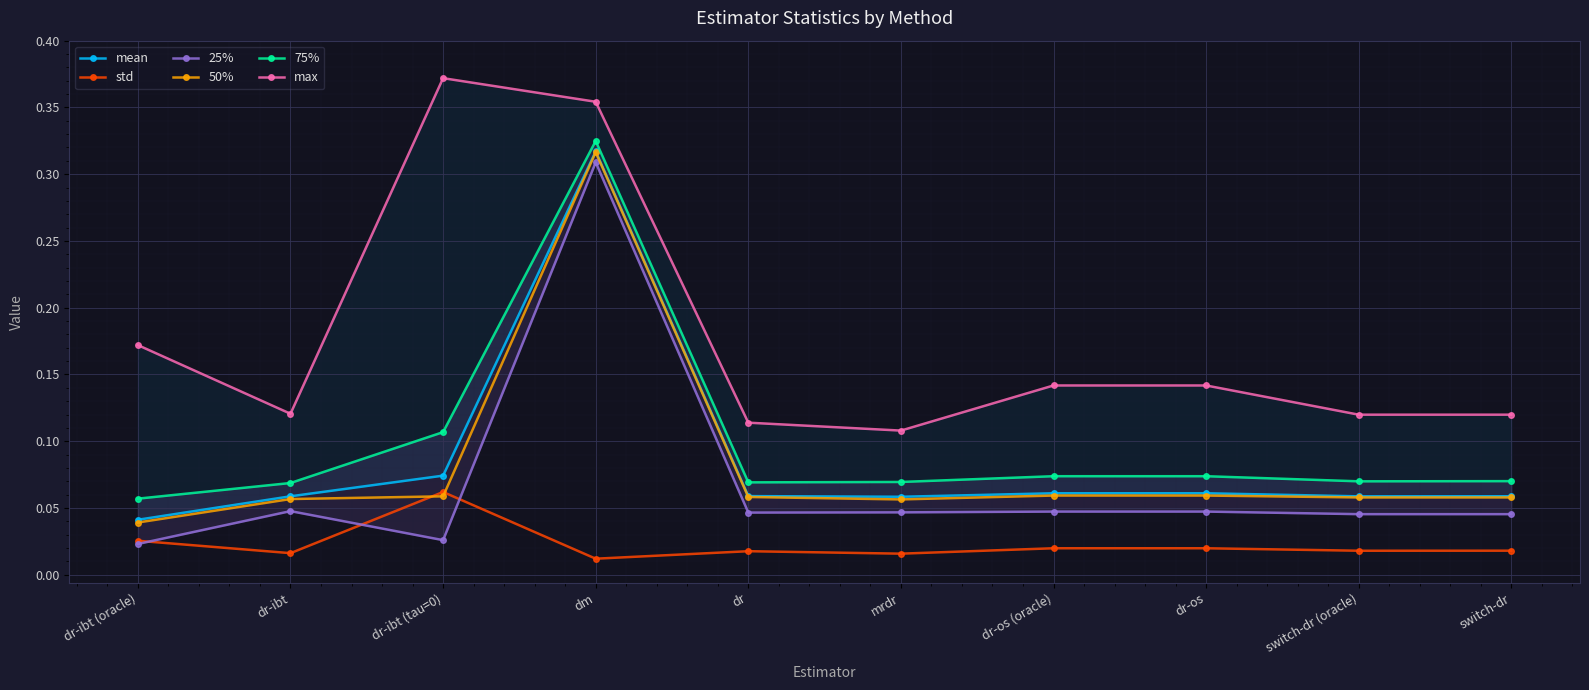

What is the label of the 10th point from the right?

dr-ibt (oracle)